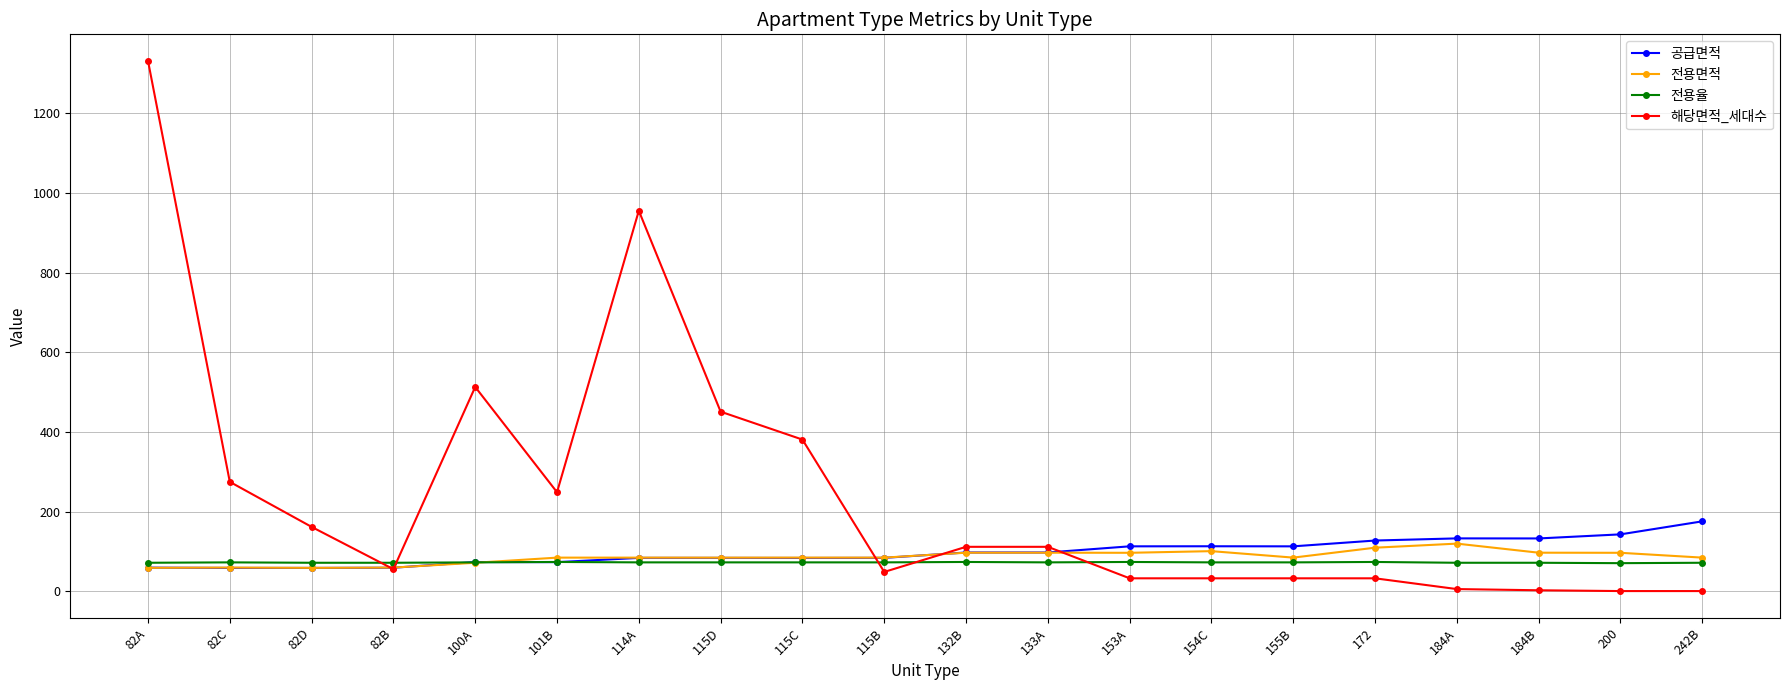

How many lines are shown in the chart?

4